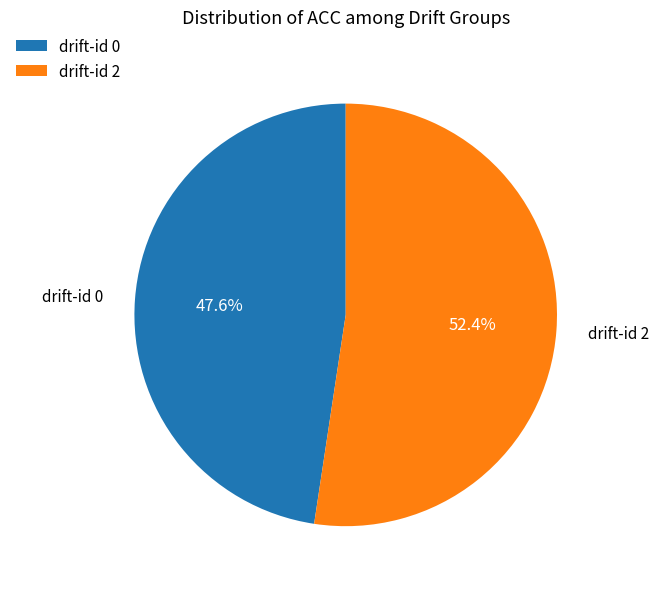

How many segments does this pie chart have?

2